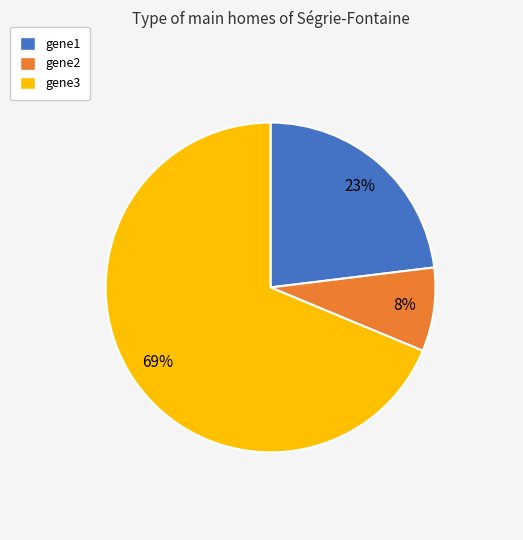

Is it true that gene3 is 69% of the pie?

True